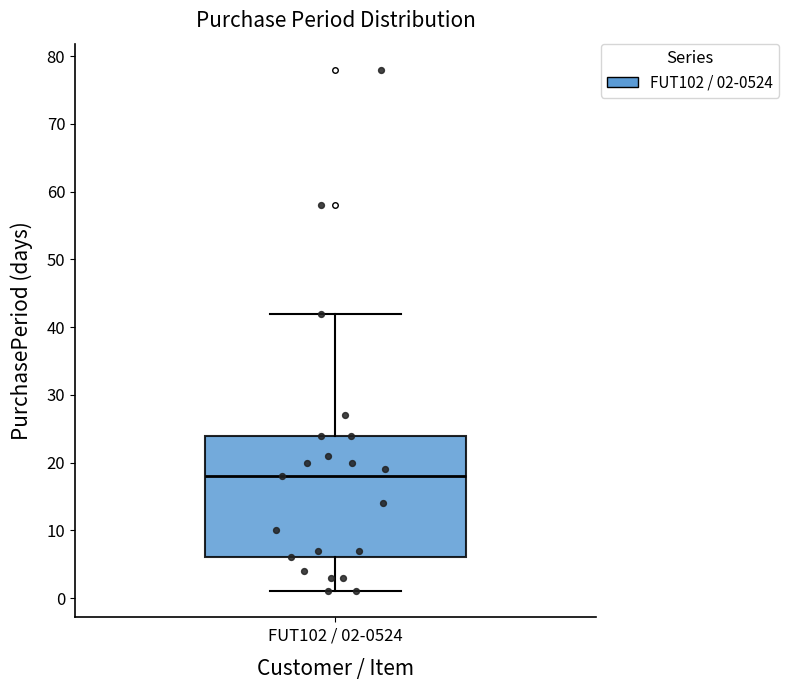

Where does the median line of the box for FUT102 / 02-0524 sit on the y-axis? The values are not printed on the chart, so give them approximately, as read against the axis.

18